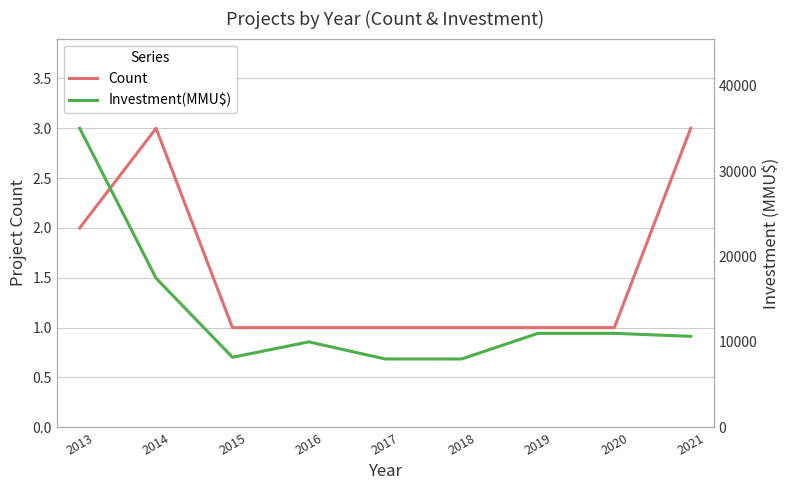

At 2016, list the series in order from largest to smallest.

Investment(MMU$), Count